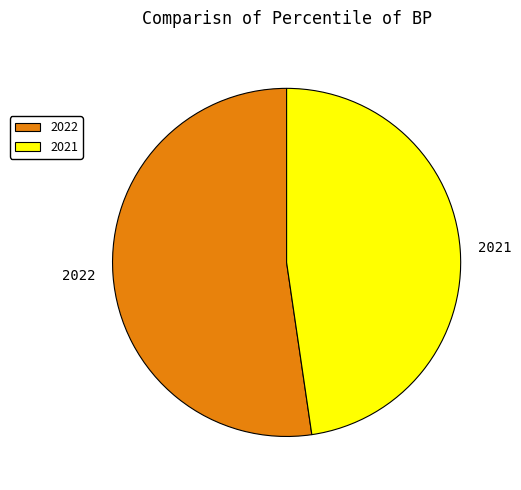

Is the sum of 2021 and 2022 greater than half?

Yes